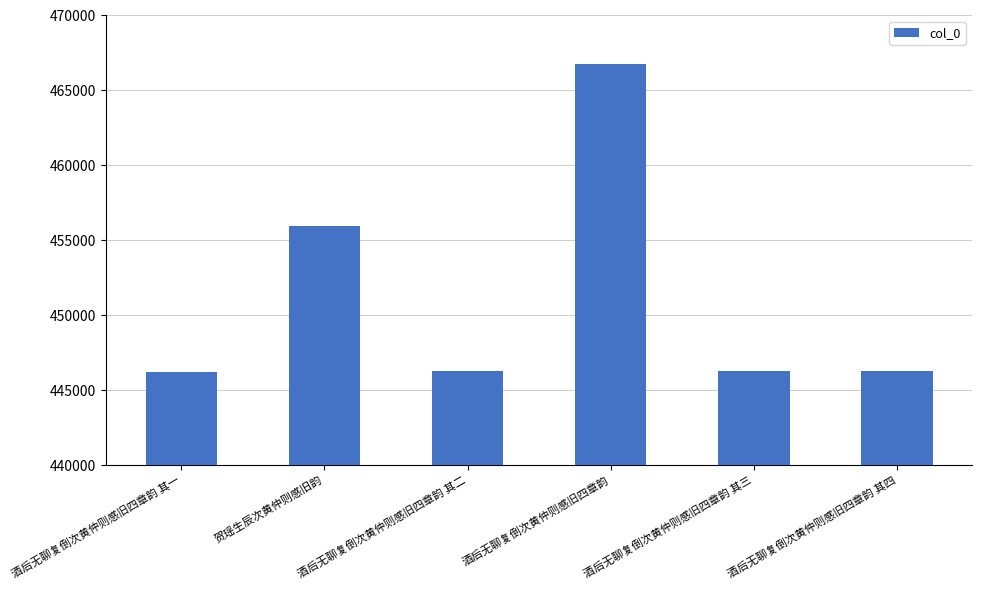

Is it true that the value at 酒后无聊复倒次黄仲则感旧四章韵 其三 is 446252?

True